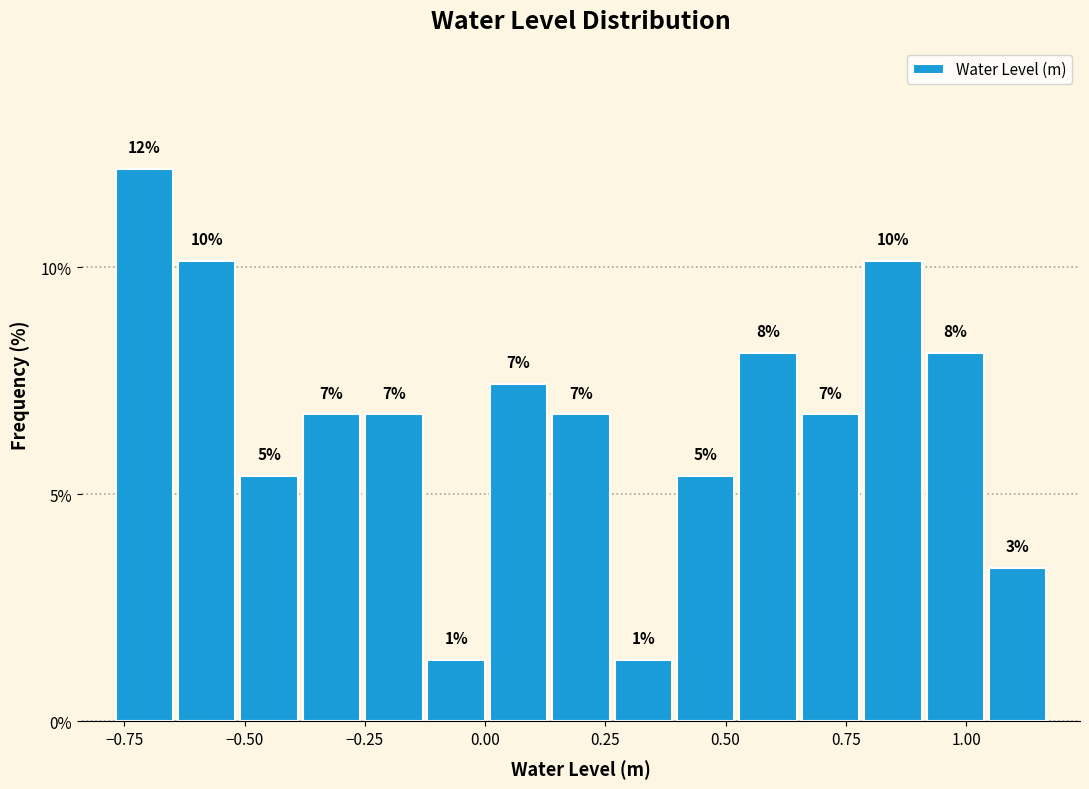

Around what value on the x-axis is the tallest bar? Give the approximate position of its centre, as read against the axis.

-0.70